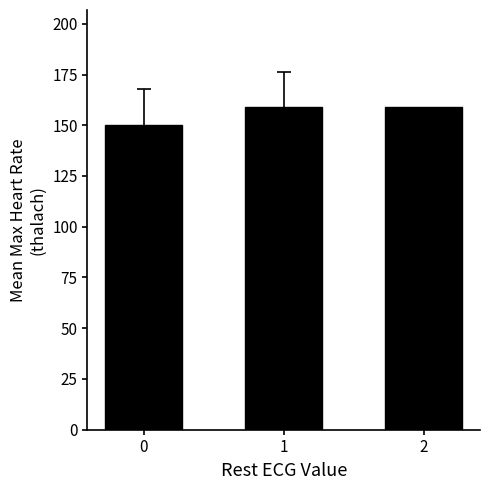

Are the bars horizontal?

No